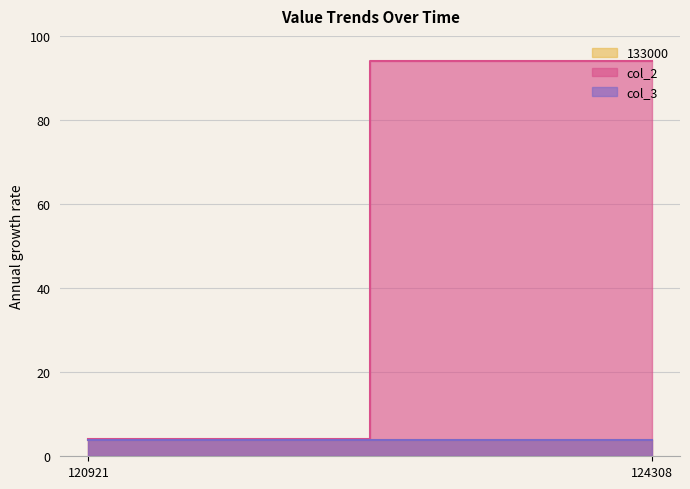

Is the value of 133000 at 120921 greater than the value of col_2 at 120921?

No